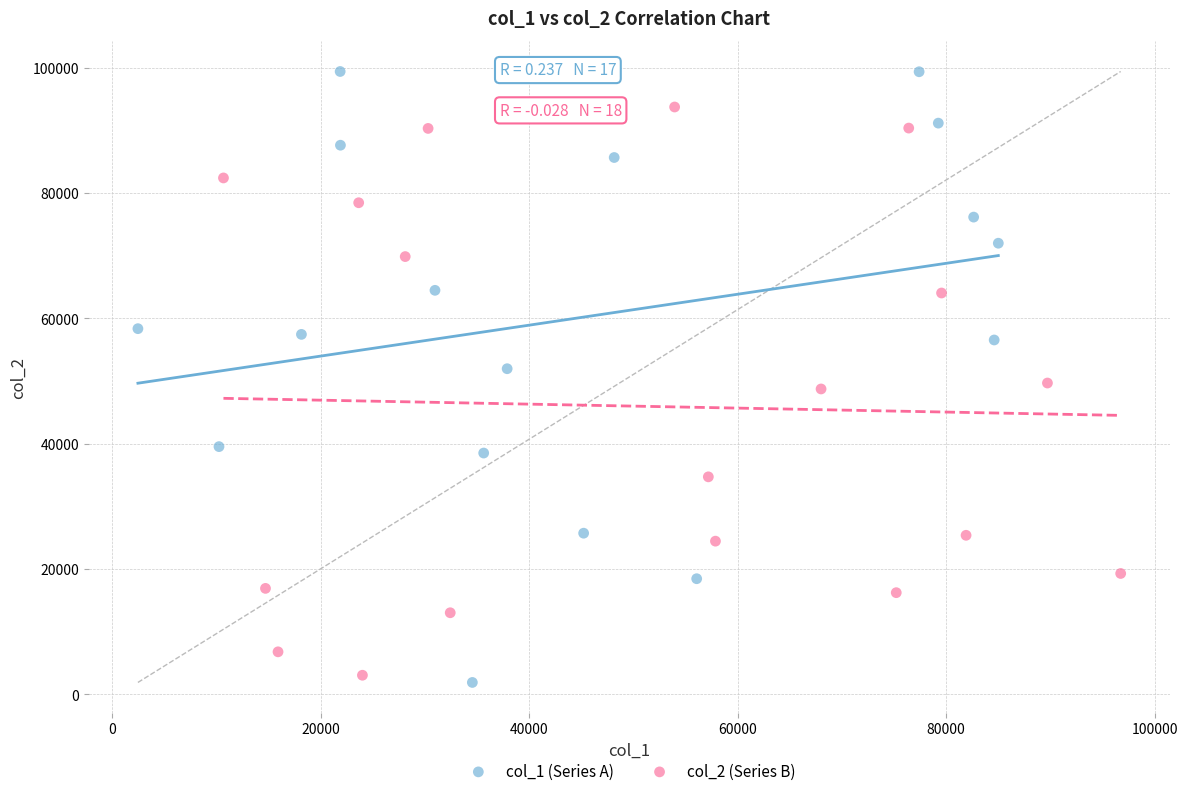

Which series contains the highest Y value?

col_1 (Series A)